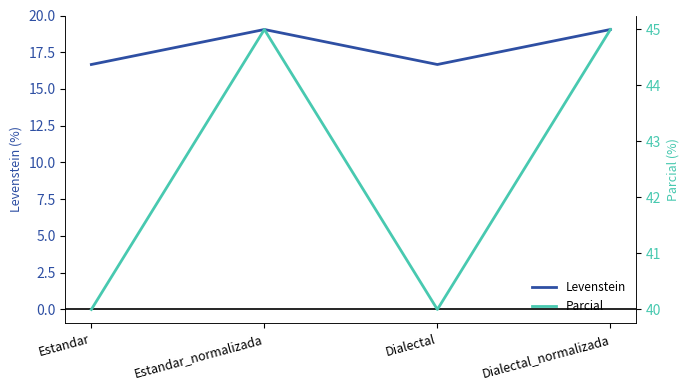

At which label does Parcial first exceed 44?

Estandar_normalizada